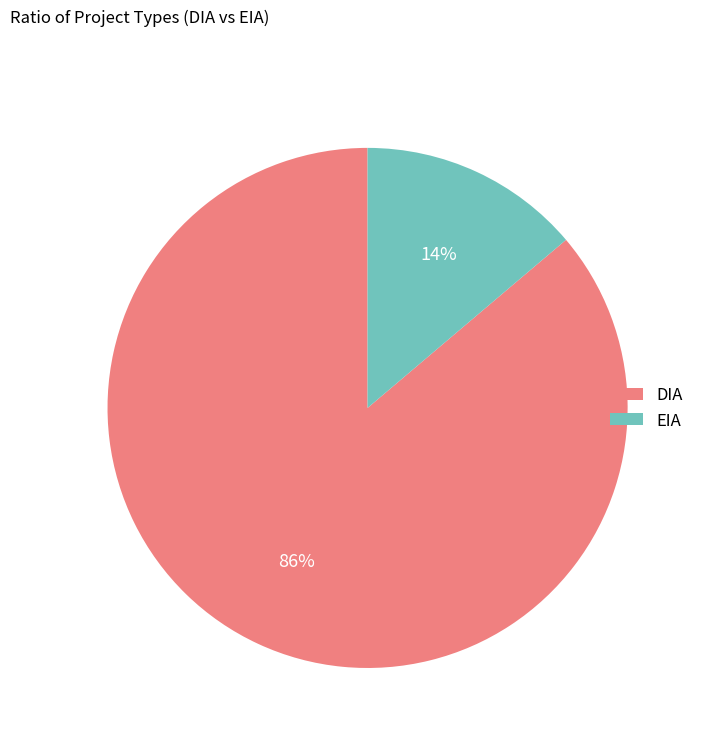

Rank the categories by value from highest to lowest.

DIA, EIA